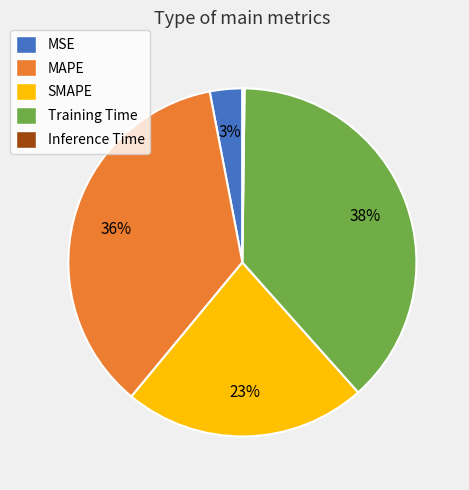

Do MAPE and SMAPE together represent more than half of the pie?

Yes